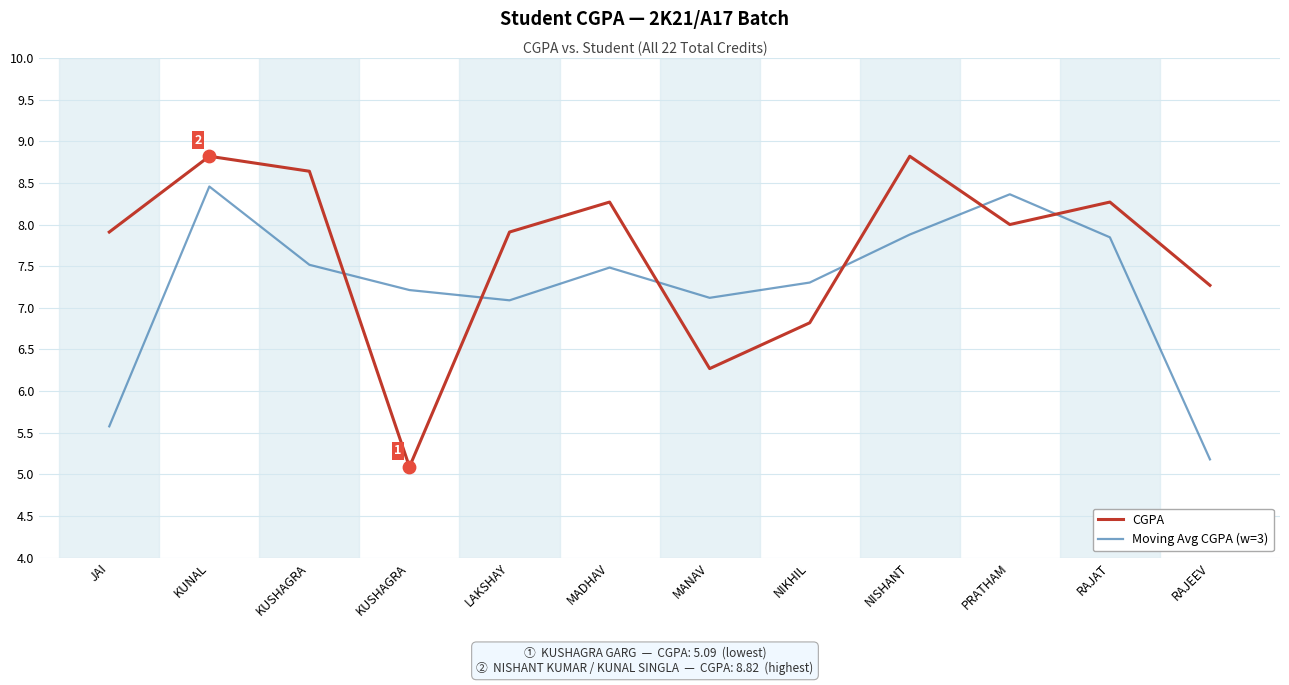

Is this an area chart (filled region under the line)?

No